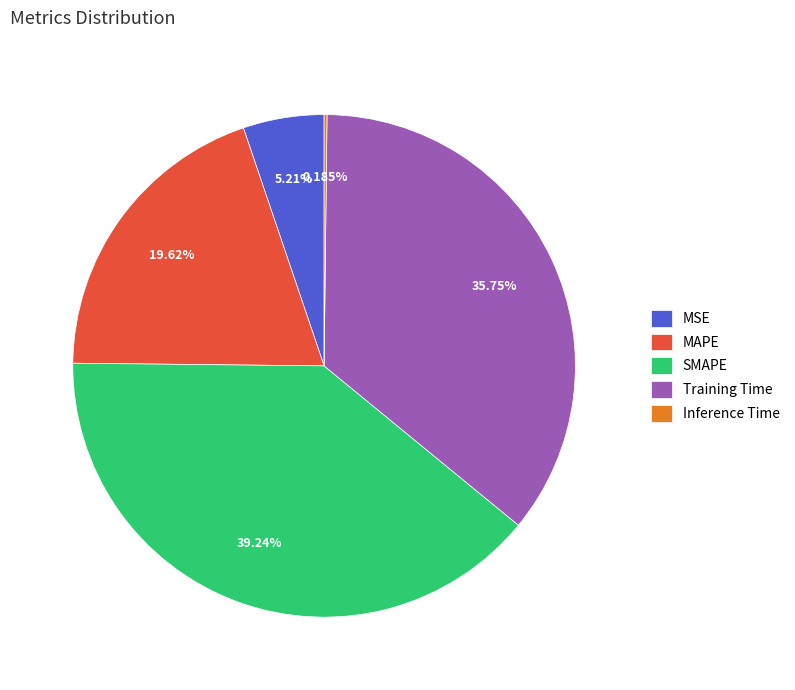

True or false: MAPE accounts for 20% of the total.

True